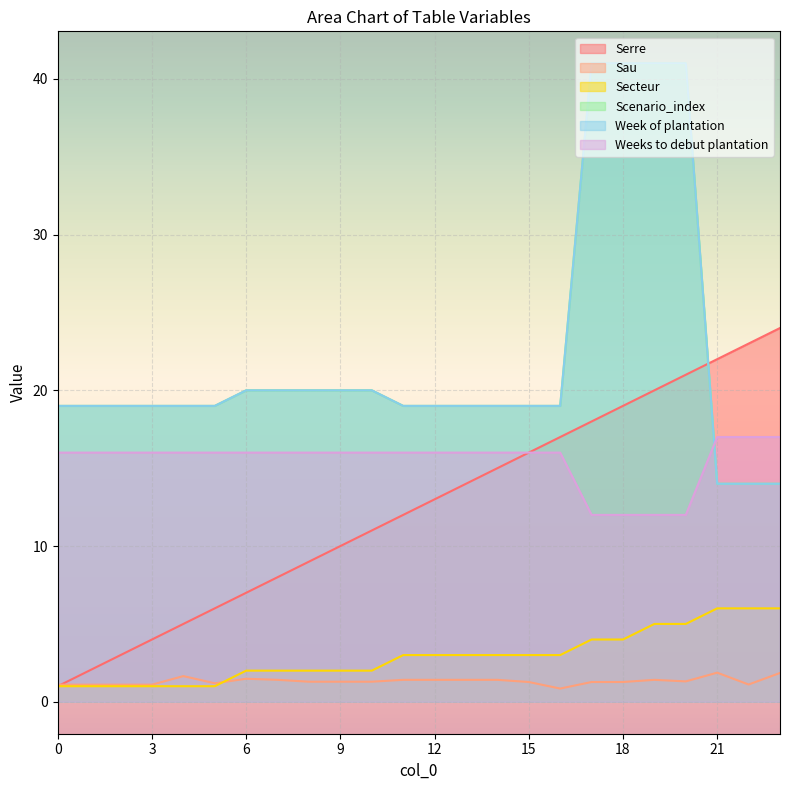

Read the Sau value at 5.

1.2